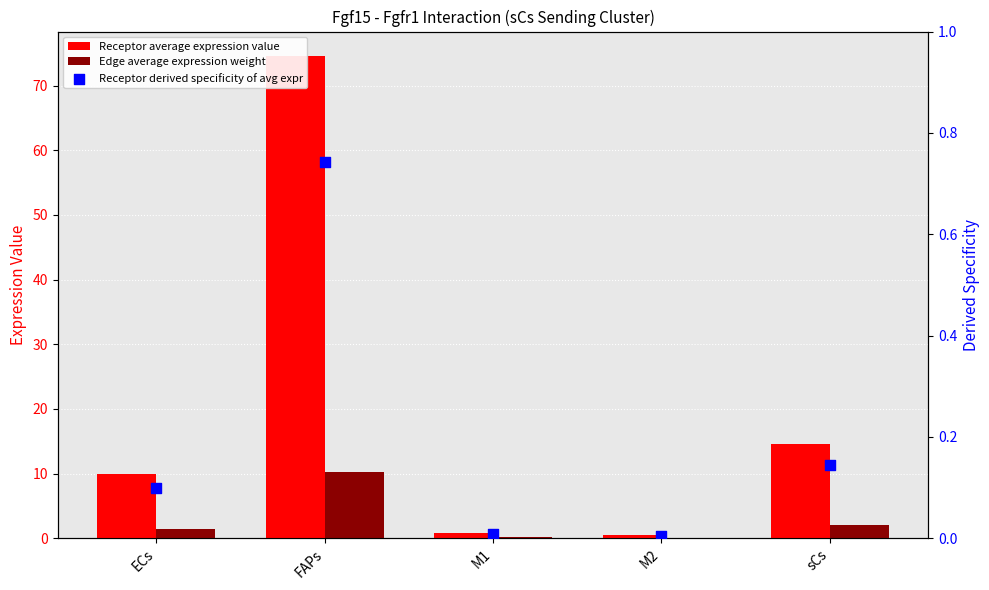

What is the total value across all series at M2?

0.6